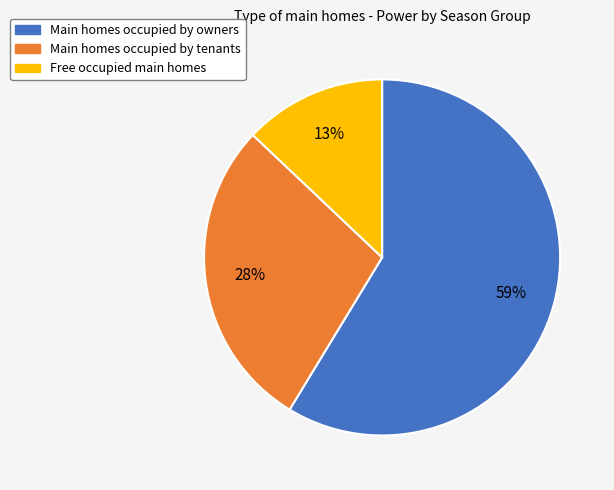

Is there any slice that represents more than half of the pie?

Yes